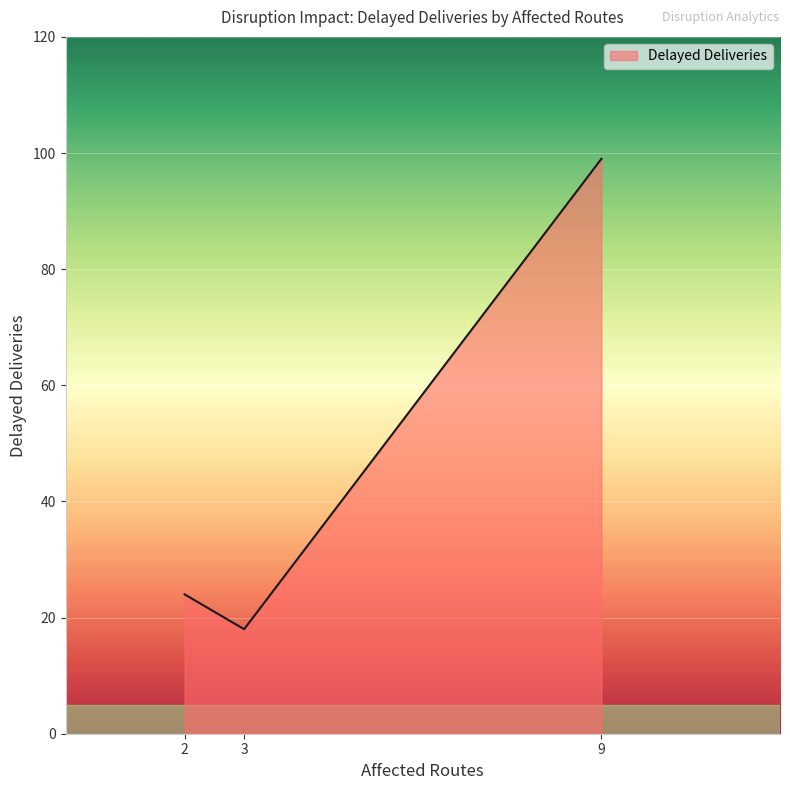

Is it true that the value at 2 is 24?

True